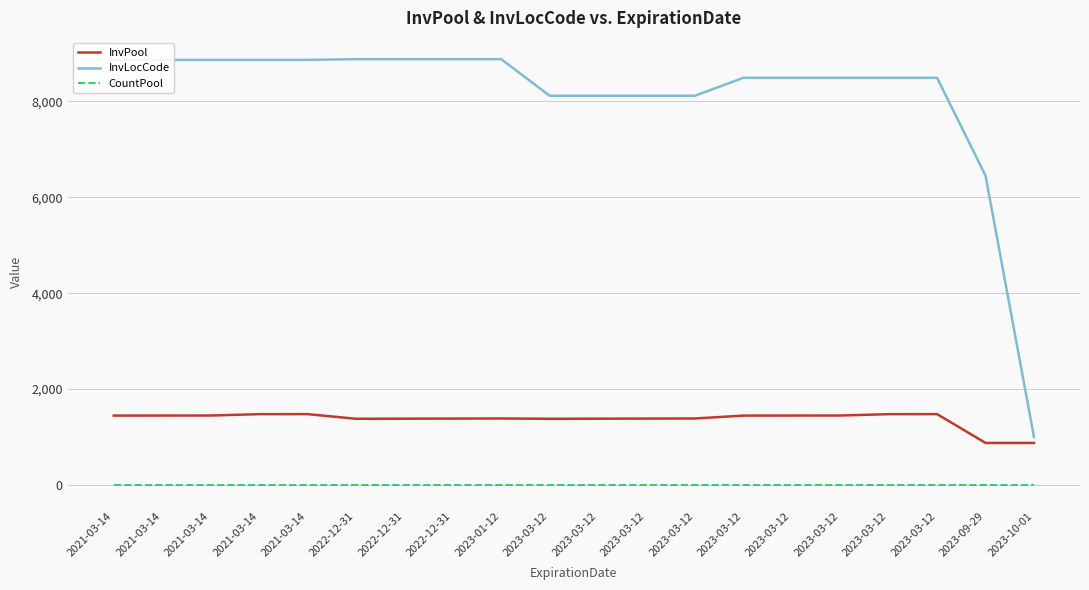

How many categories are shown in the chart?

20